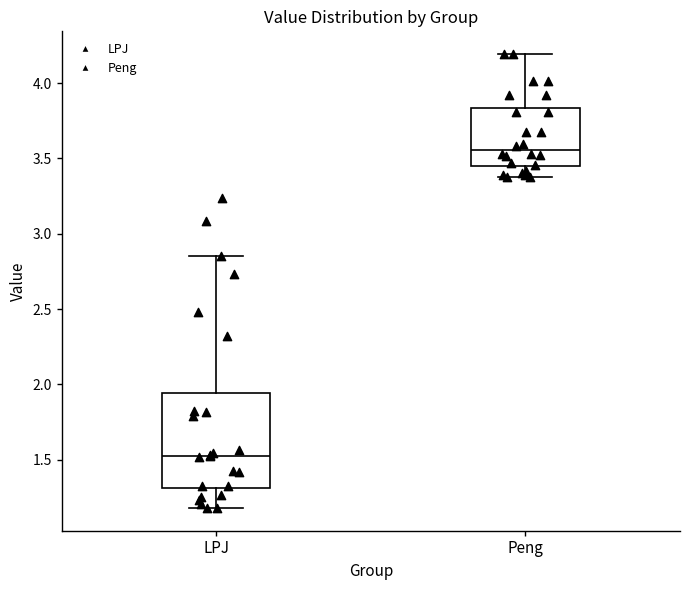

Reading left to right, read every box against the y-axis: the position of its median line, the range the box covers, and the ends of its whiskers. The values are not printed on the chart, so give them approximately, as read against the axis.

LPJ: median 1.55, box 1.30 to 1.95, whiskers 1.20 to 2.85
Peng: median 3.55, box 3.45 to 3.85, whiskers 3.40 to 4.20